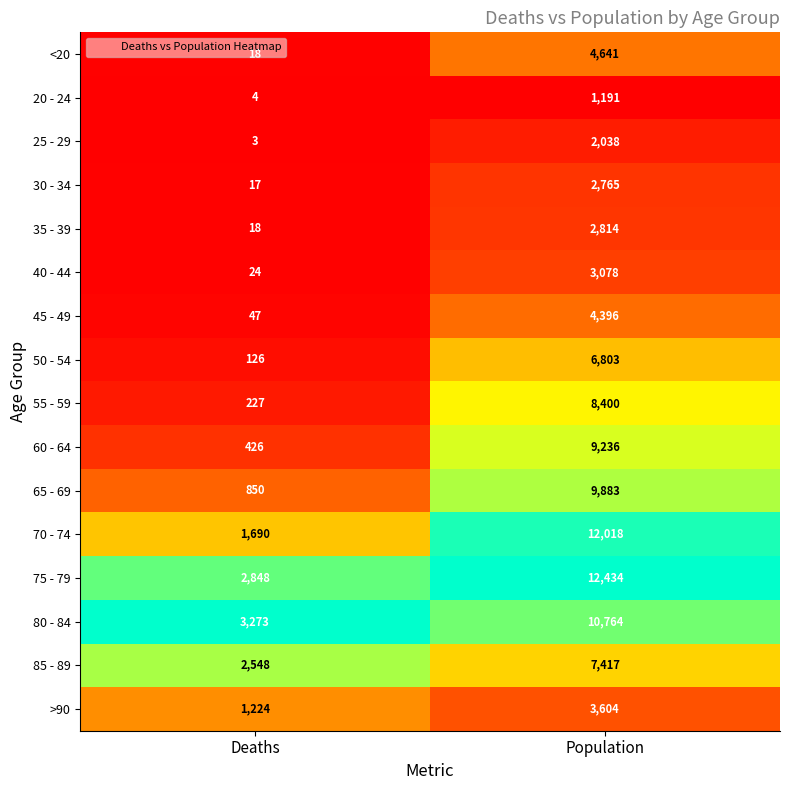

What is the total value across all series at Deaths?

13343